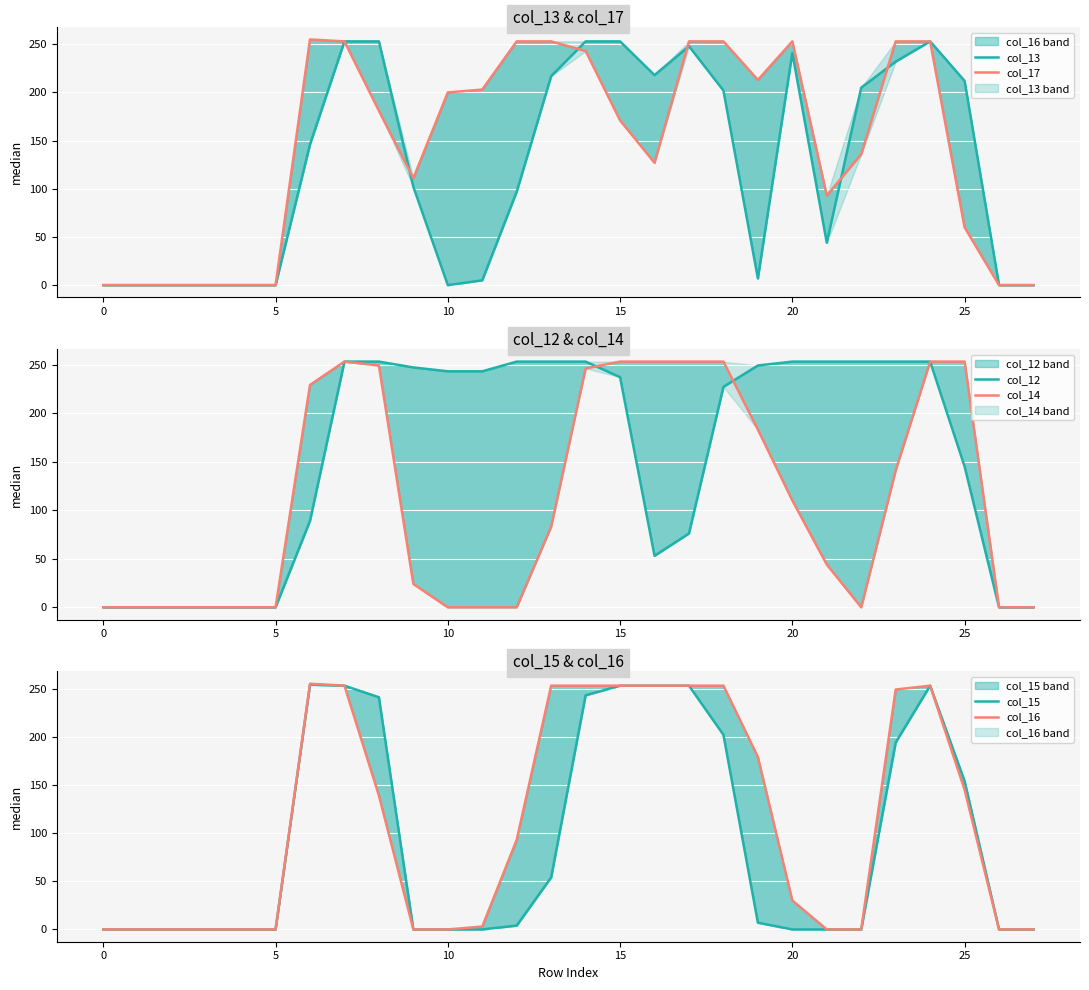

What are all the series names shown in the legend?

col_13, col_17, col_12, col_14, col_15, col_16